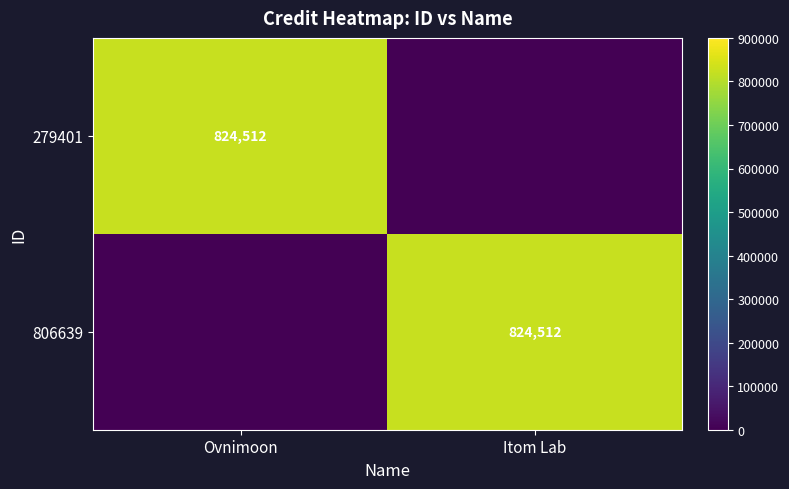

Is it true that 806639 equals 824512 at Itom Lab?

True